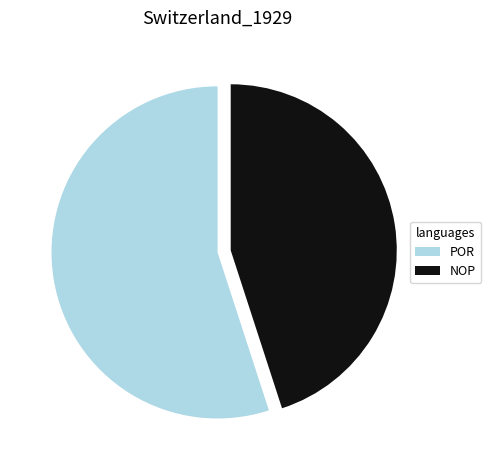

Is it true that POR is 44% of the pie?

False